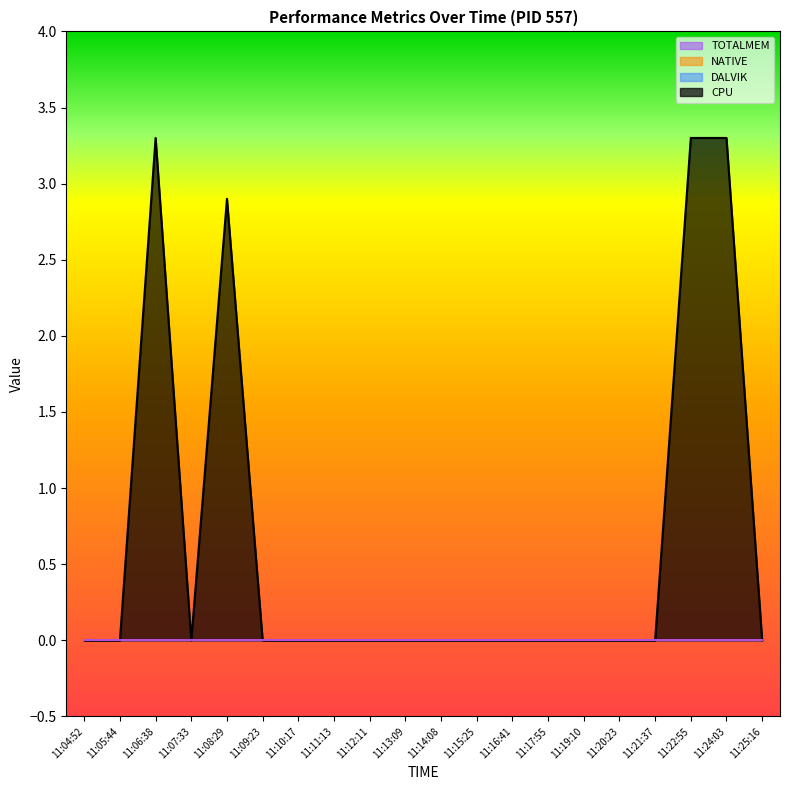

True or false: TOTALMEM has more than 2 points higher than both neighbors.

False